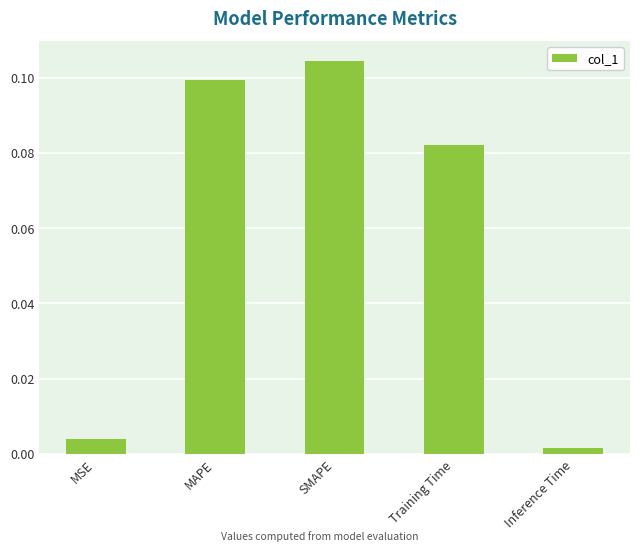

Which label corresponds to the largest value in the chart?

SMAPE